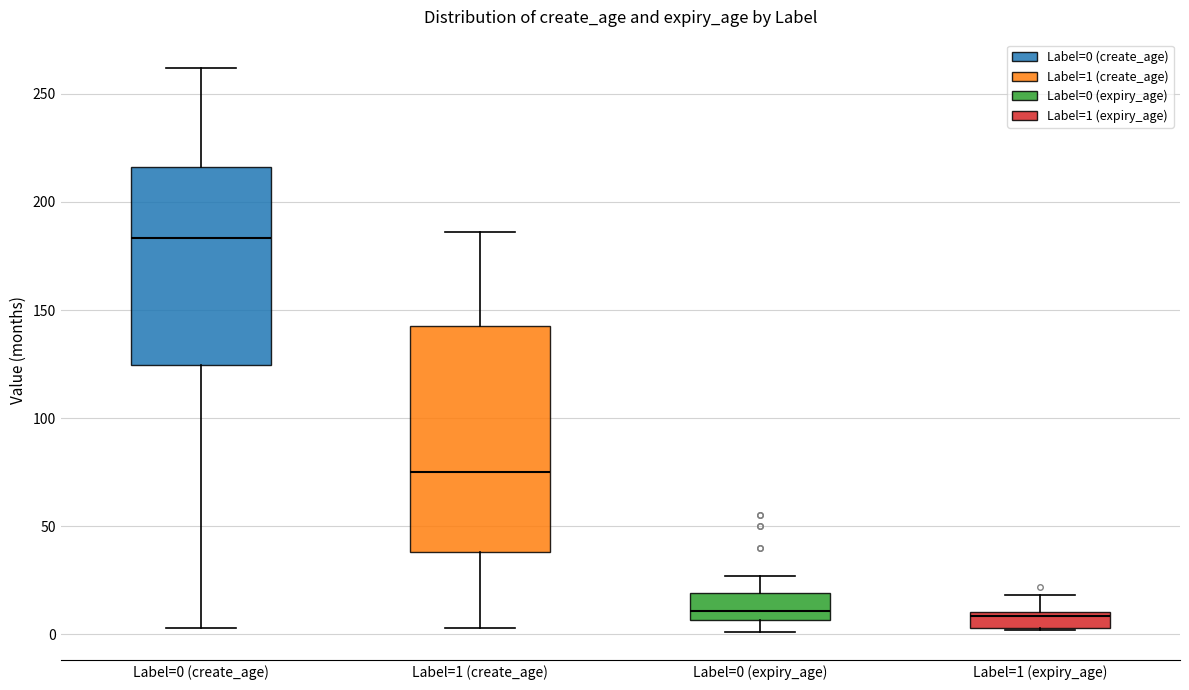

Where does the upper whisker of the box for Label=1 (create_age) end on the y-axis? The values are not printed on the chart, so give them approximately, as read against the axis.

185